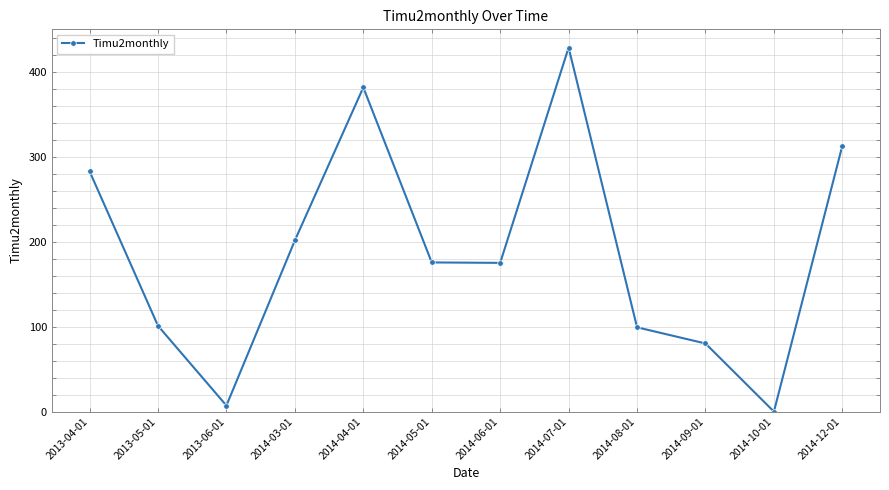

What is the difference between the values at 2014-10-01 and 2013-04-01?

283.2